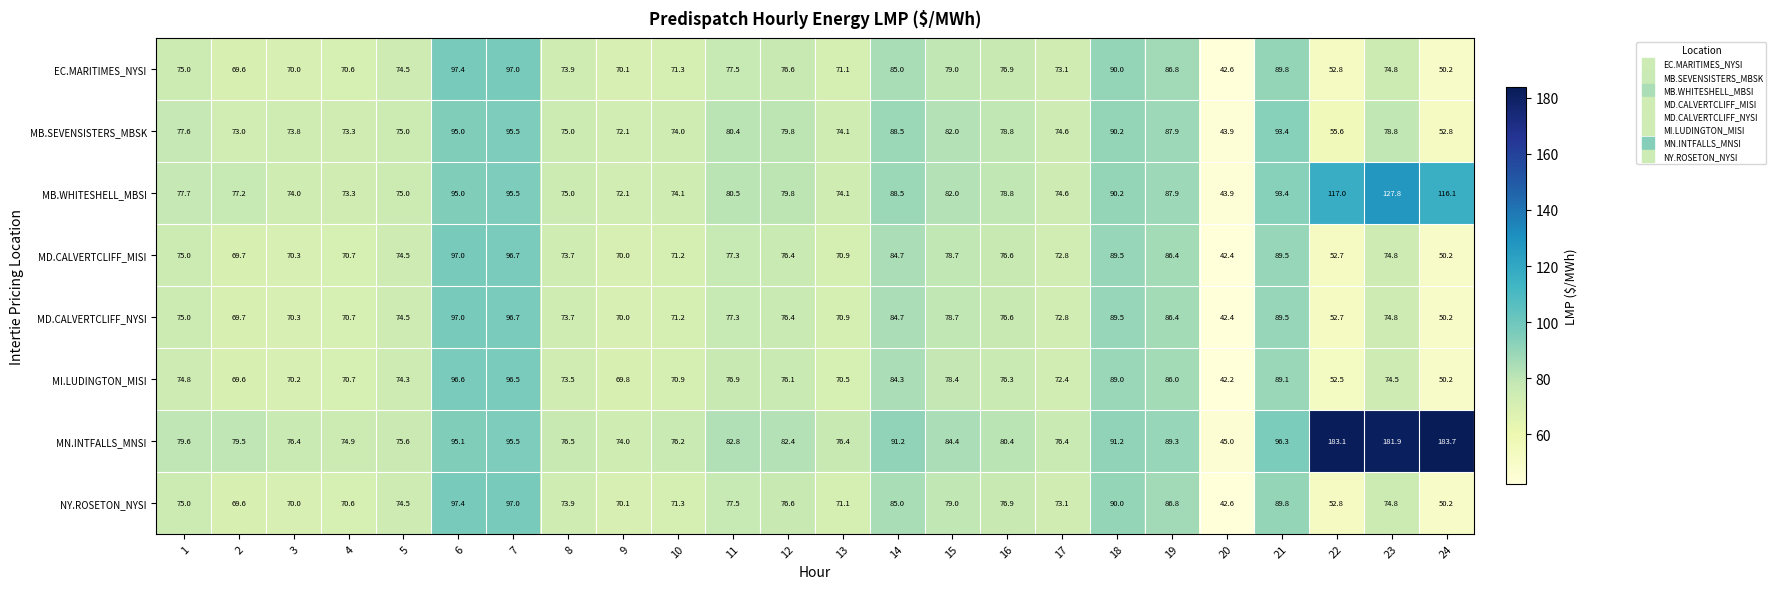

Where does the MN.INTFALLS_MNSI series first go above 82?

6